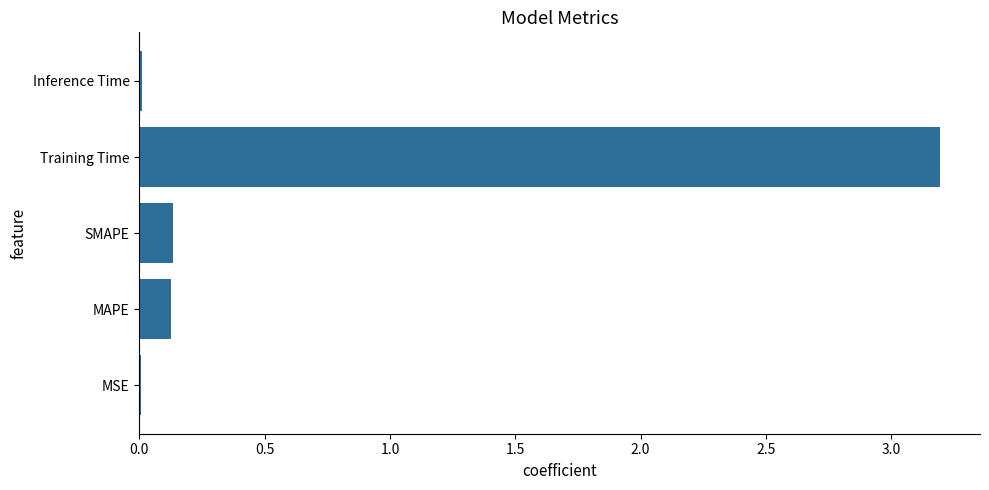

At which category does the chart reach its peak across all series?

Training Time